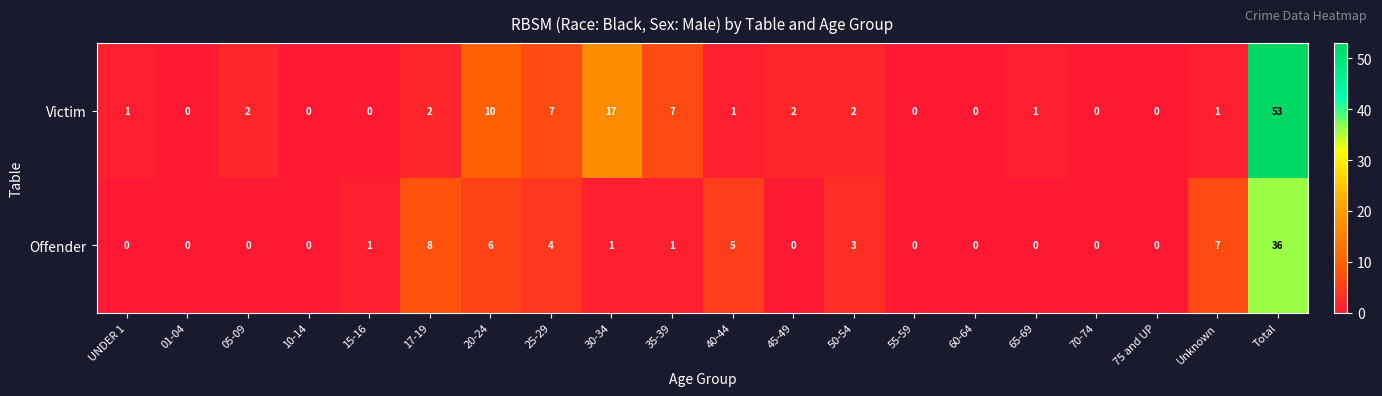

Is it true that Offender equals 1 at 35-39?

True